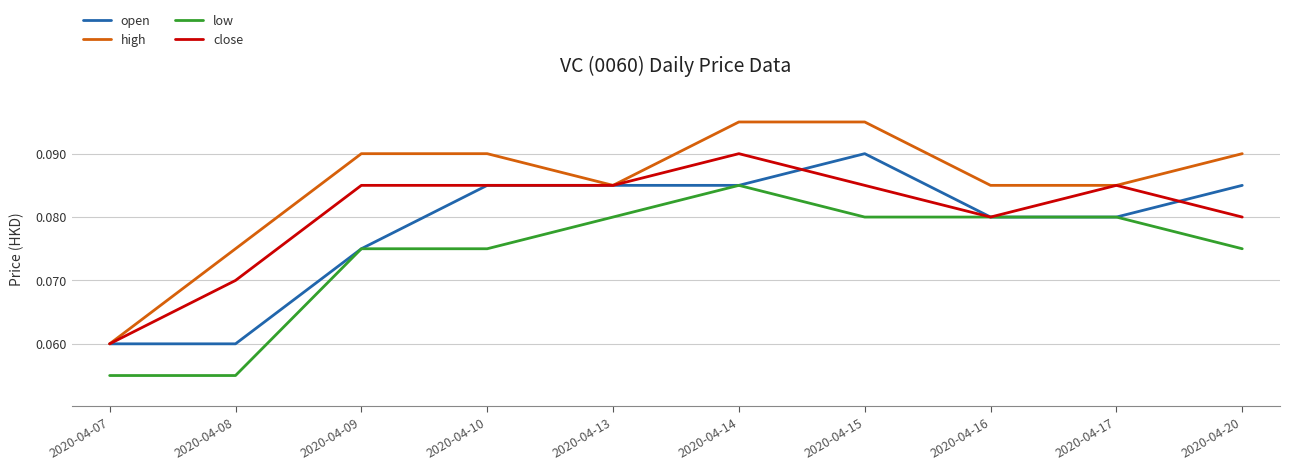

Rank the series at 2020-04-15 from highest to lowest value.

high, open, close, low